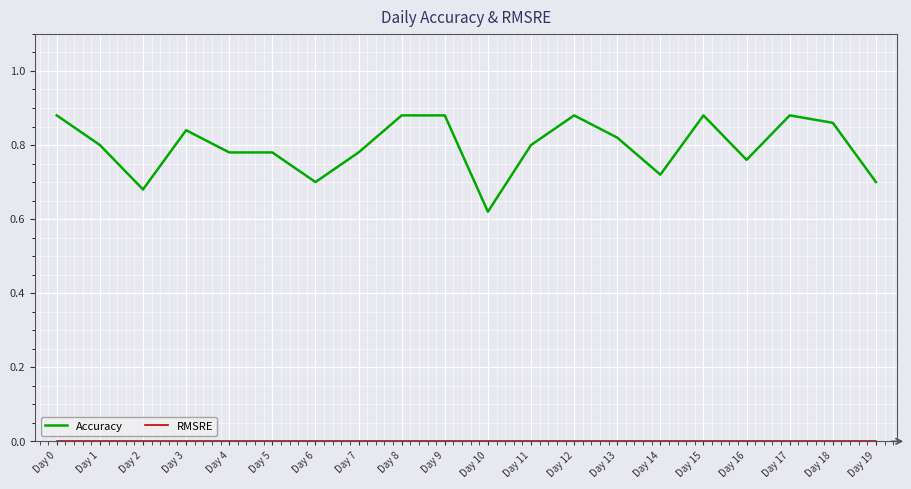

Which series has the largest range (max minus min)?

Accuracy